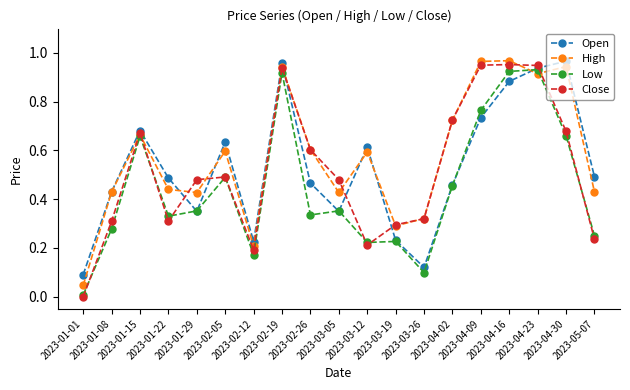

True or false: Open has more than 1 interior local peaks.

True